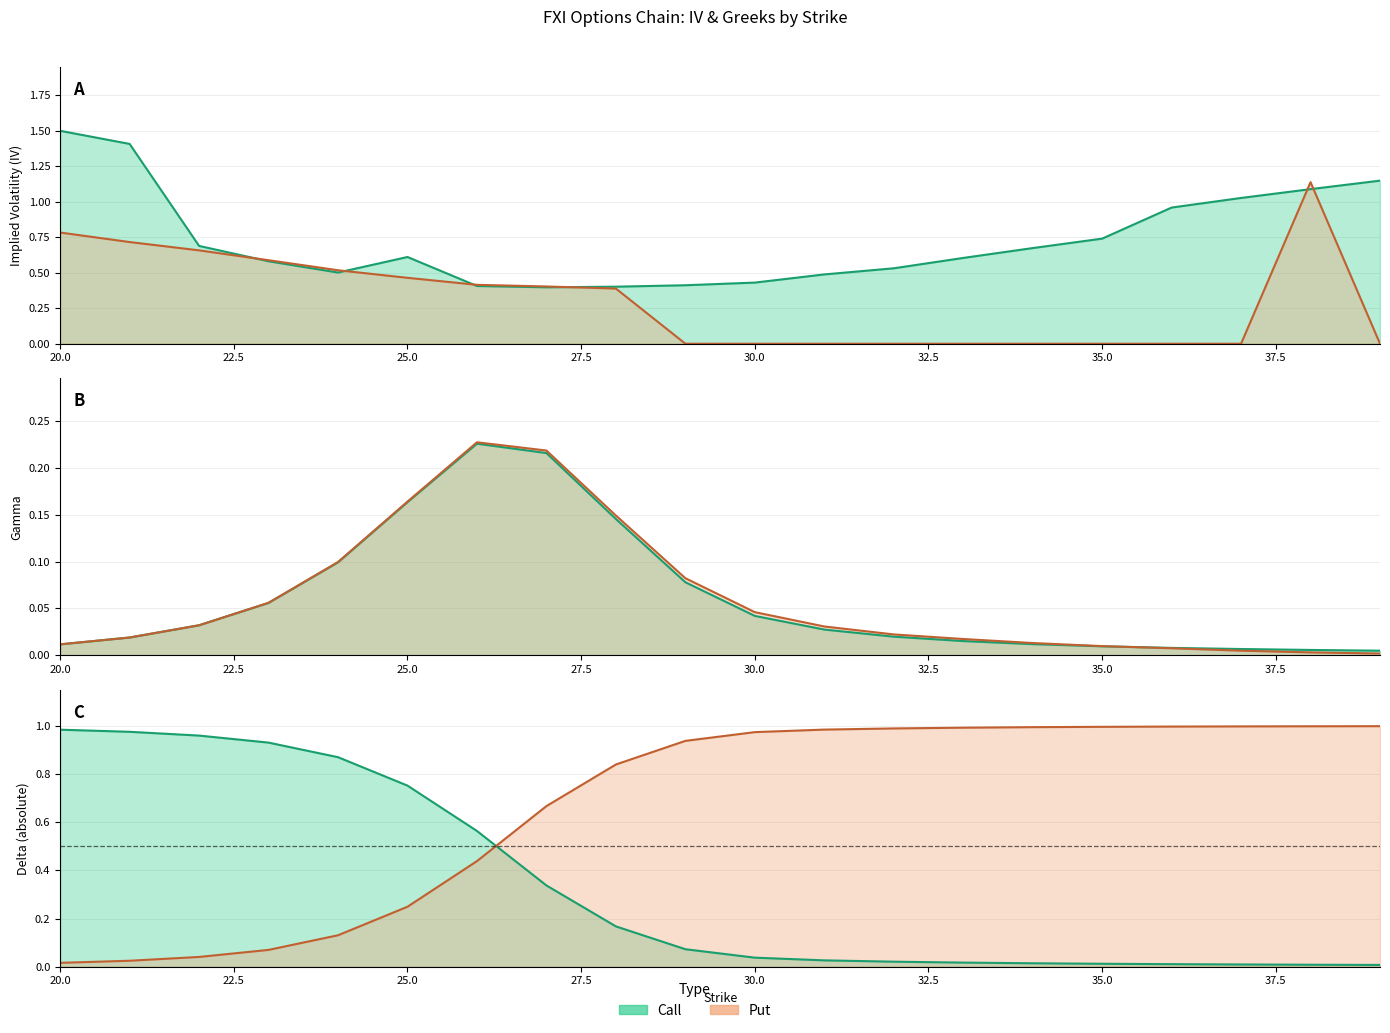

What is the total value across all series at 25?

2.4